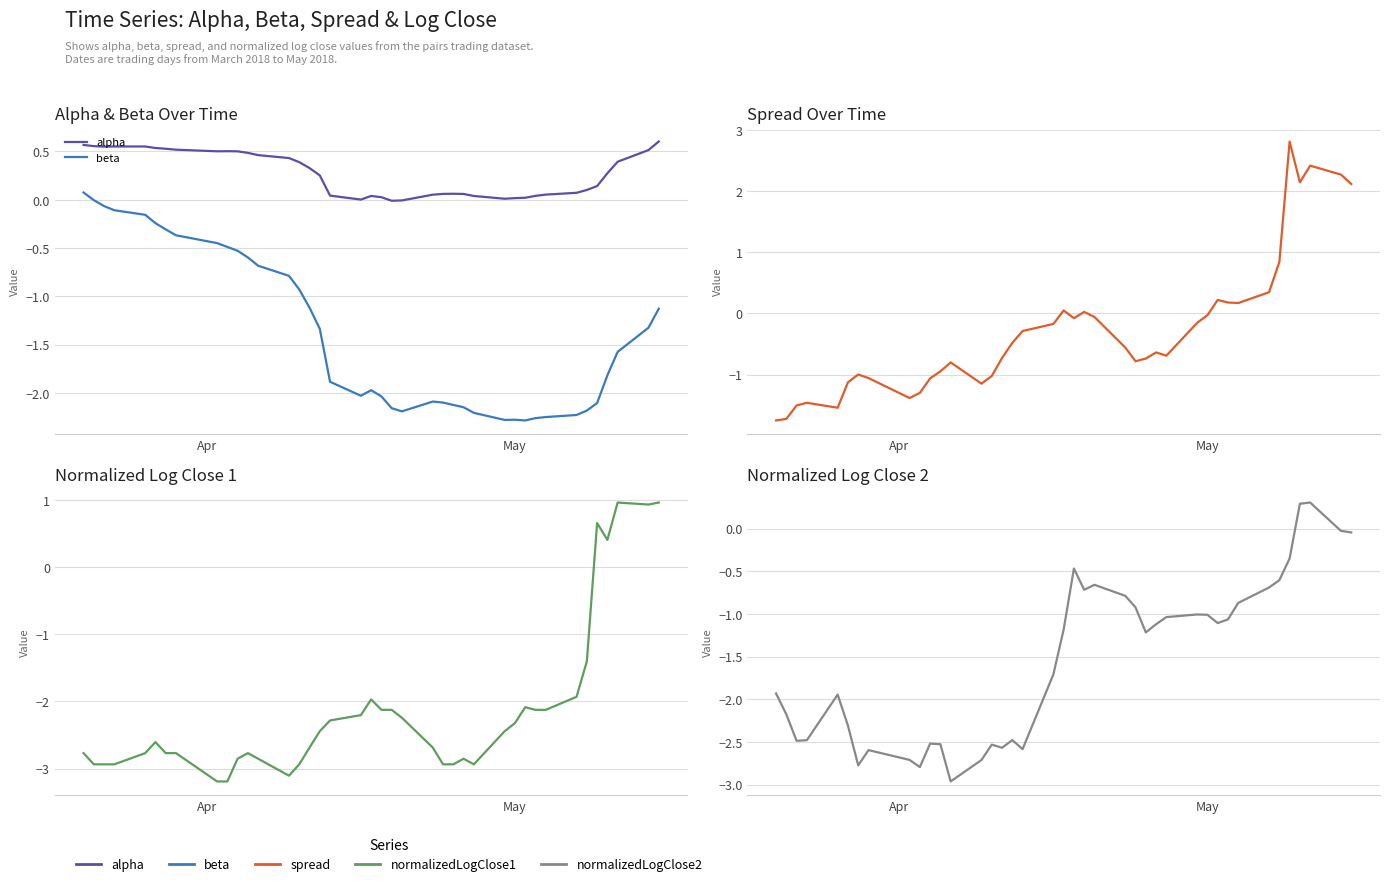

How many values in normalizedLogClose1 are above zero?

5